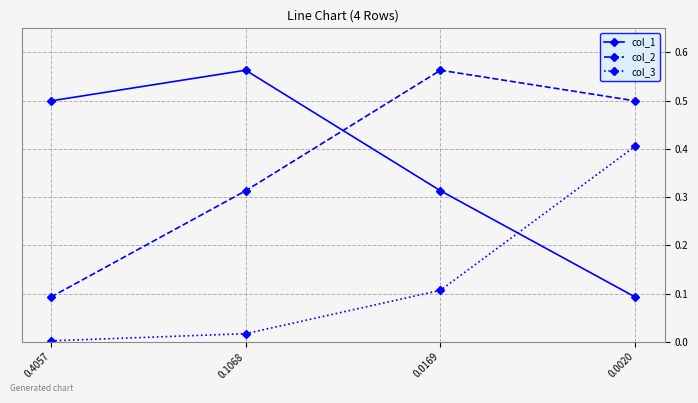

True or false: col_2 and col_1 intersect in this chart.

True